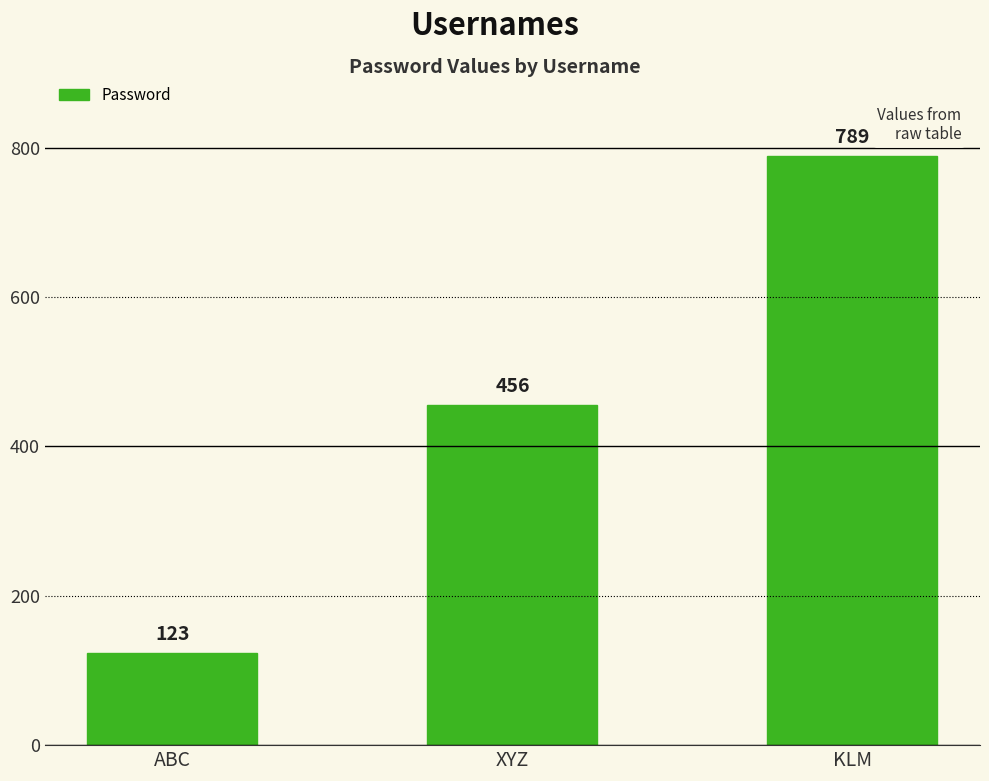

What is the average value?

456